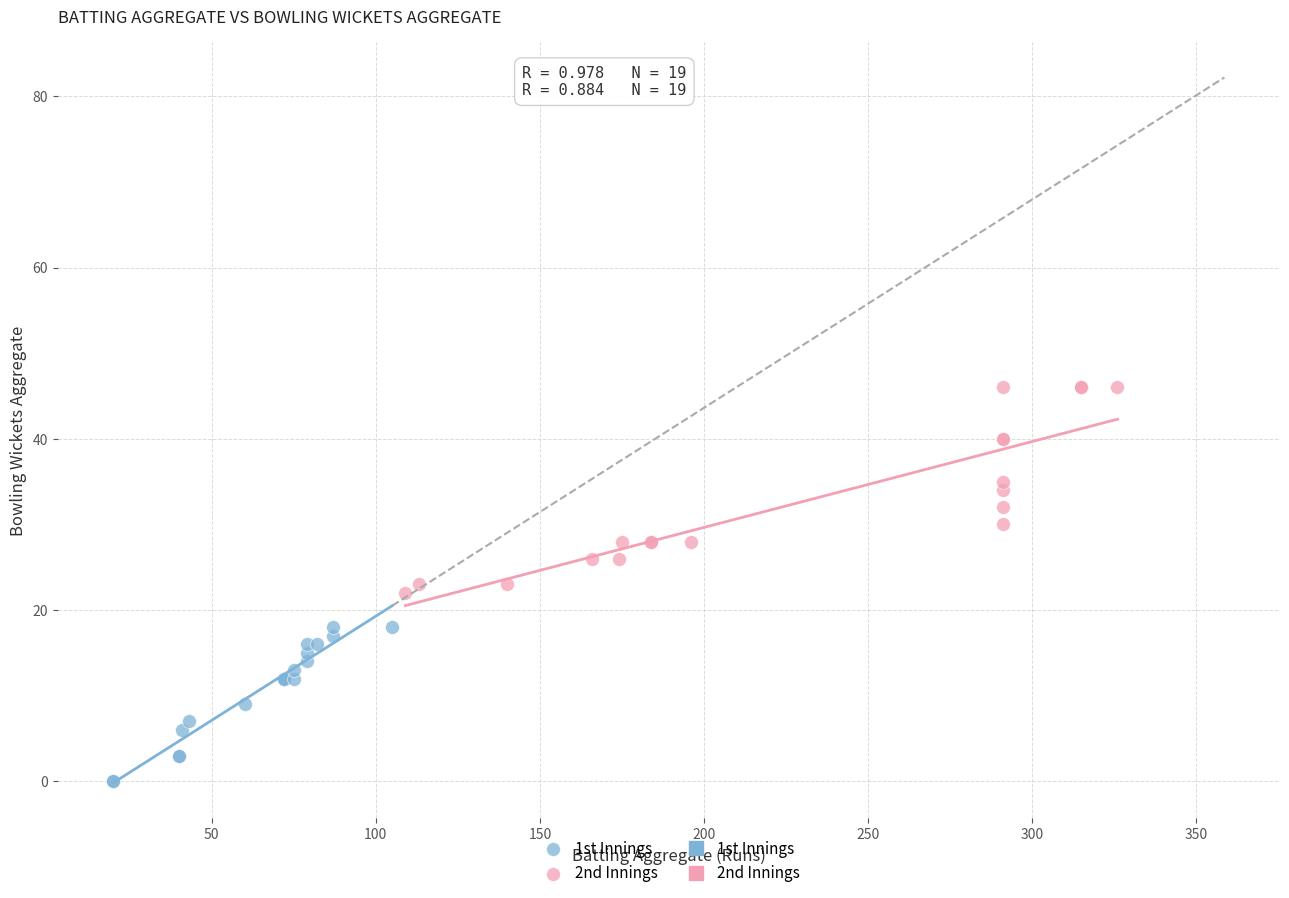

Which series has the widest spread of Y values?

2nd Innings